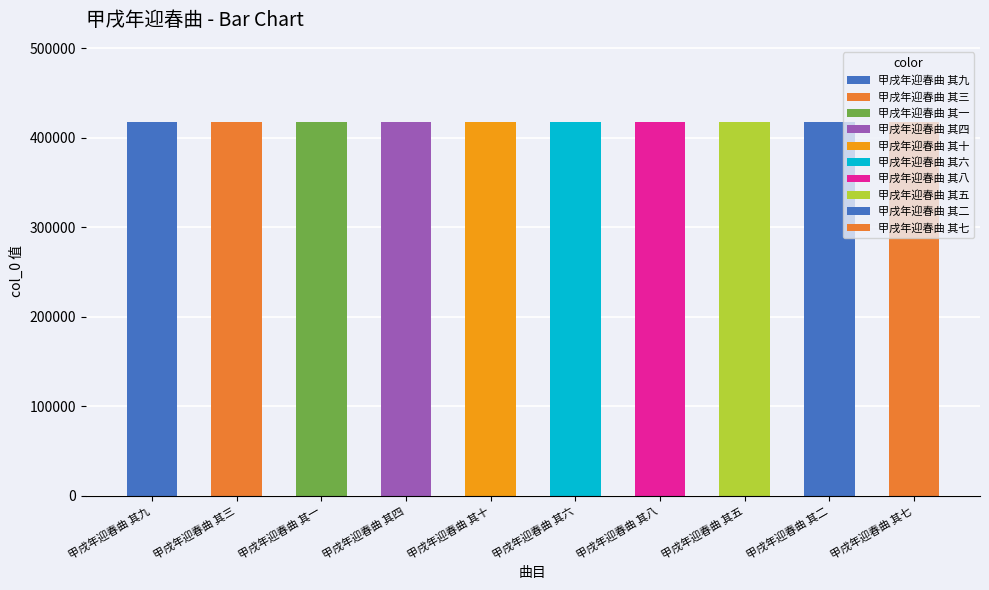

What is the change in value from 甲戌年迎春曲 其六 to 甲戌年迎春曲 其八?

+2